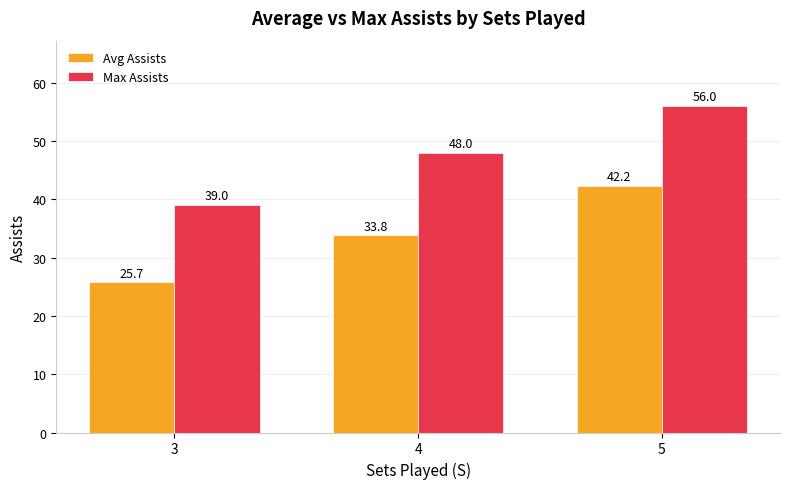

Which series changed the most between 4 and 5?

Avg Assists